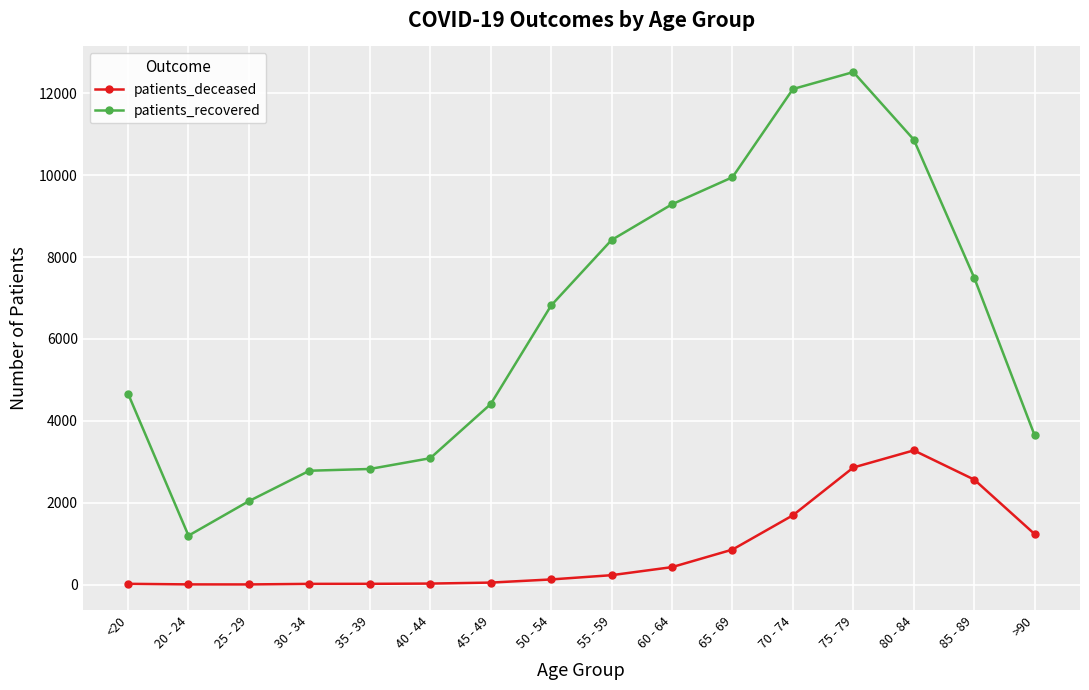

True or false: patients_deceased and patients_recovered intersect in this chart.

False